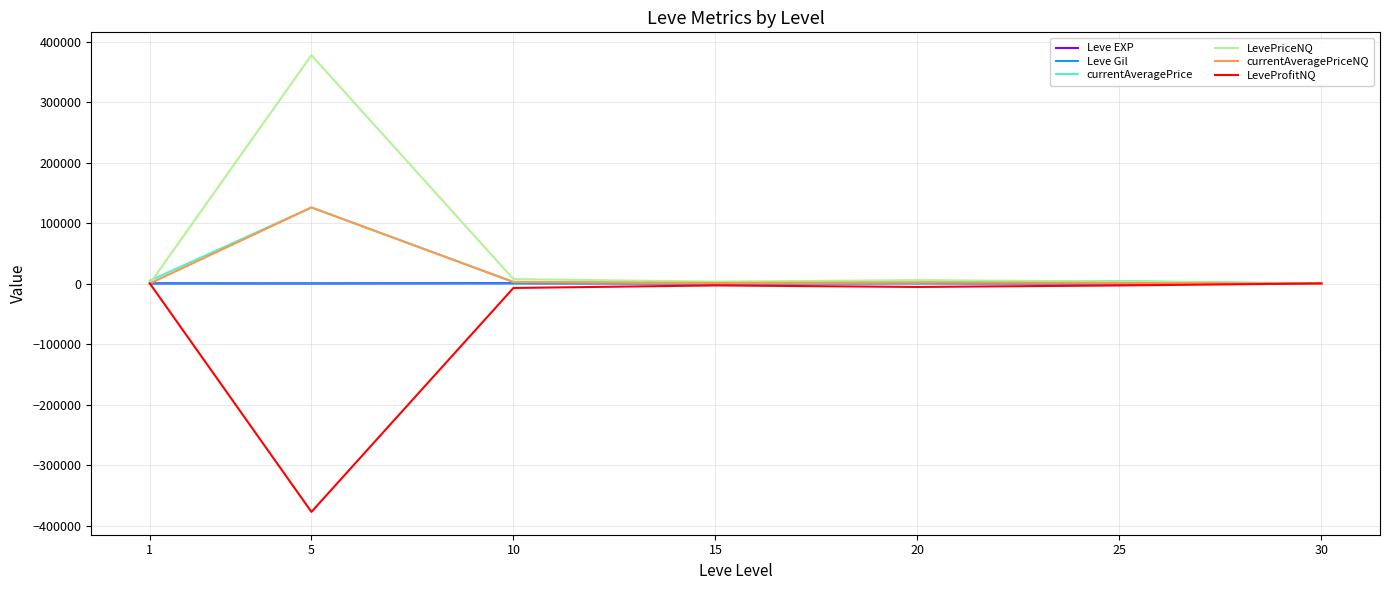

Which series ends up on top after the final intersection of Leve EXP and Leve Gil?

Leve Gil